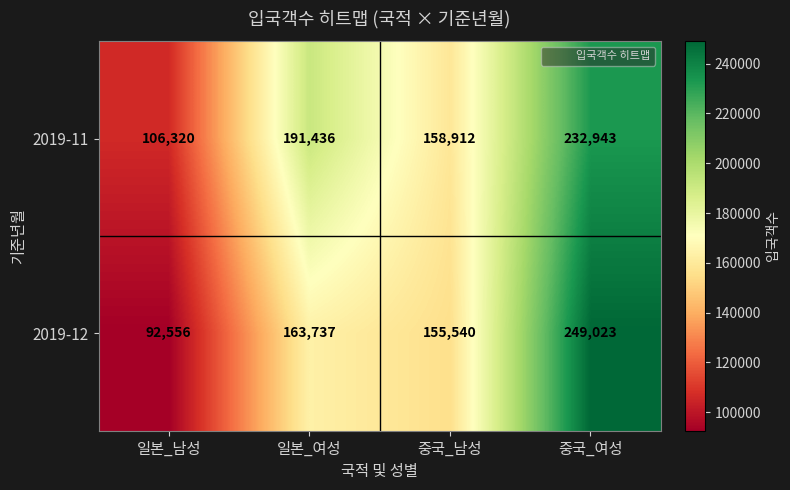

Which series changed the most between 일본_남성 and 중국_여성?

2019-12